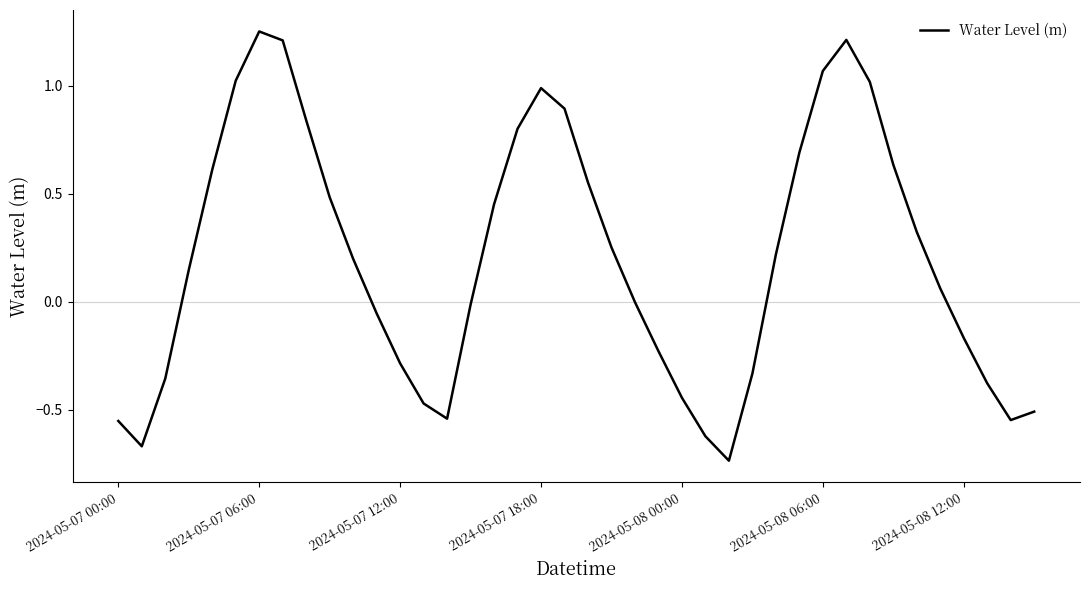

How many lines are shown in the chart?

1